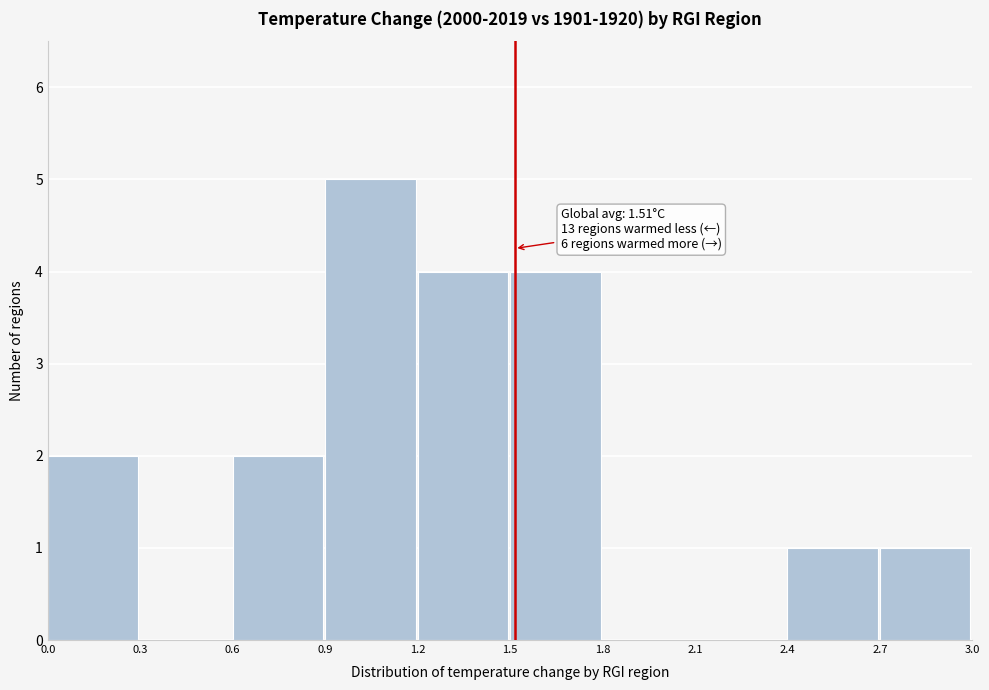

Which range on the x-axis has the tallest bar?

0.9 to 1.2